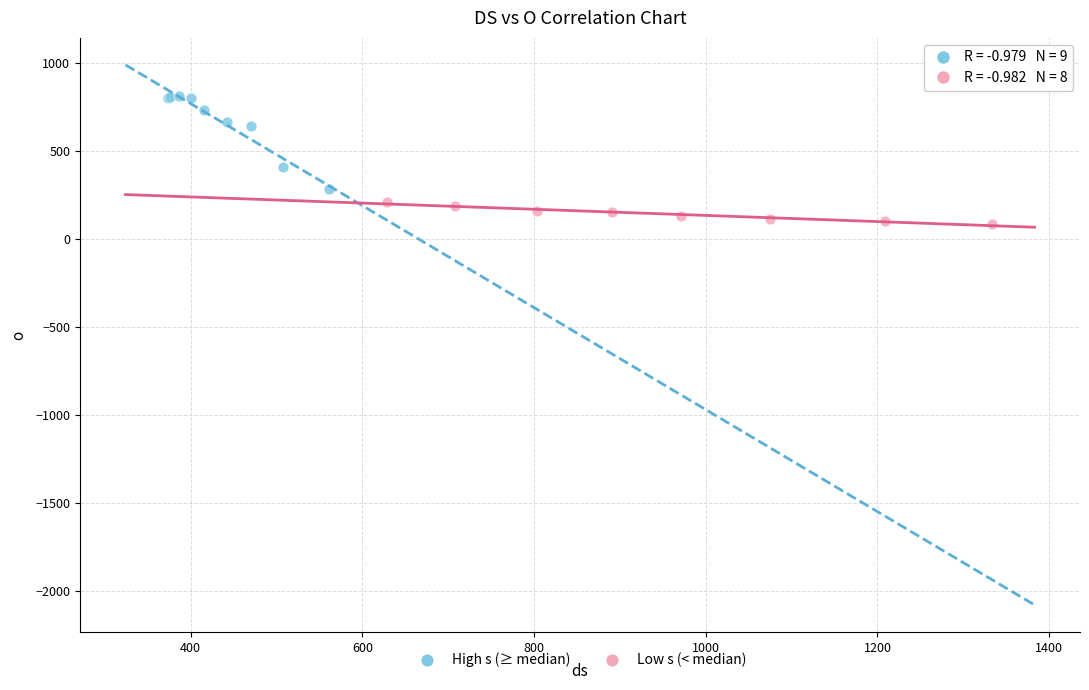

Which series reaches the minimum Y coordinate?

Low s (< median)